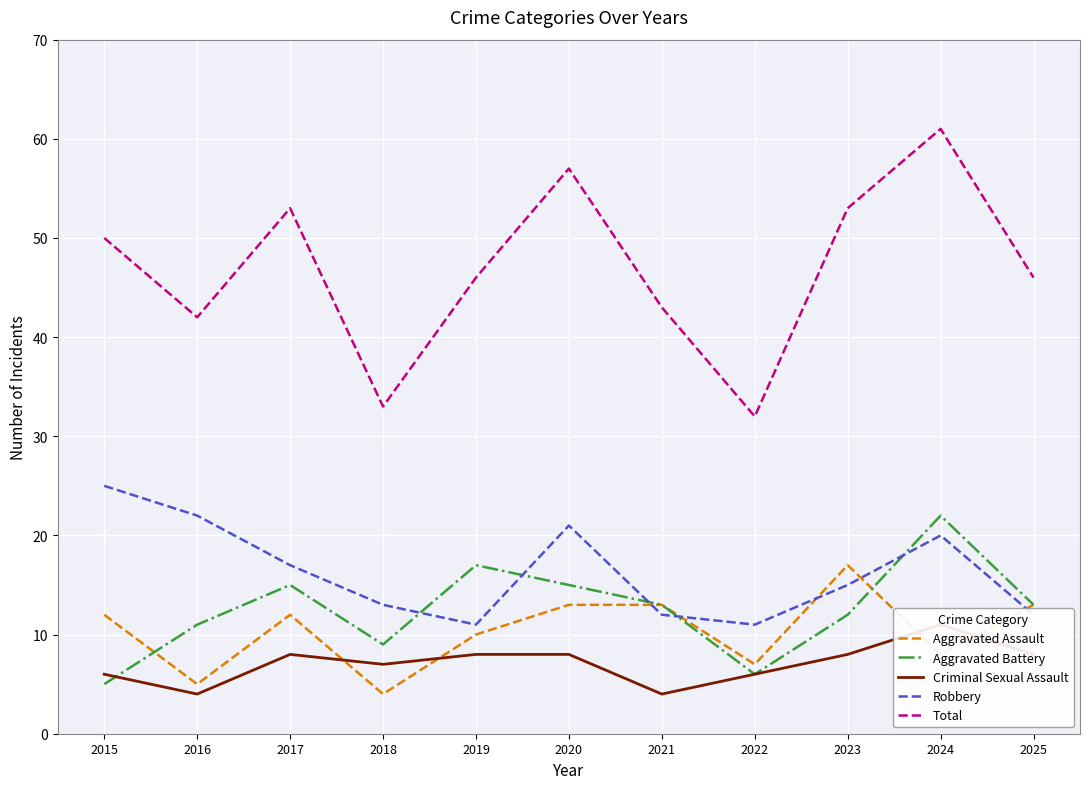

What is the approximate value of Aggravated Assault at 2022?

7